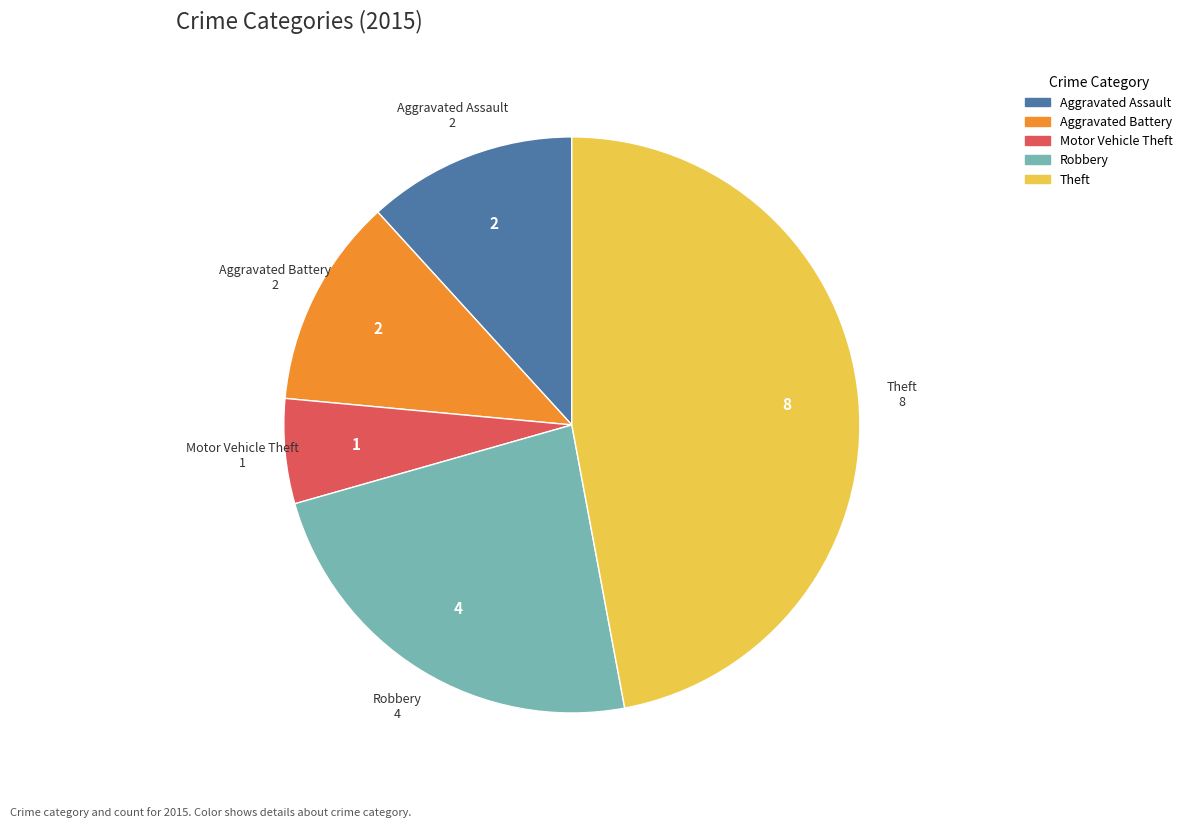

Which slice is the largest?

Theft